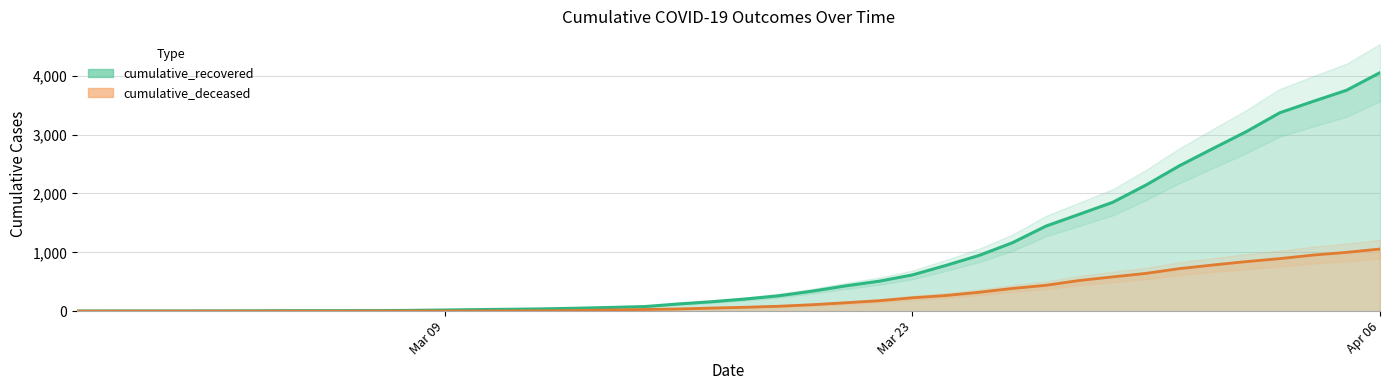

How many series are shown in this chart?

2